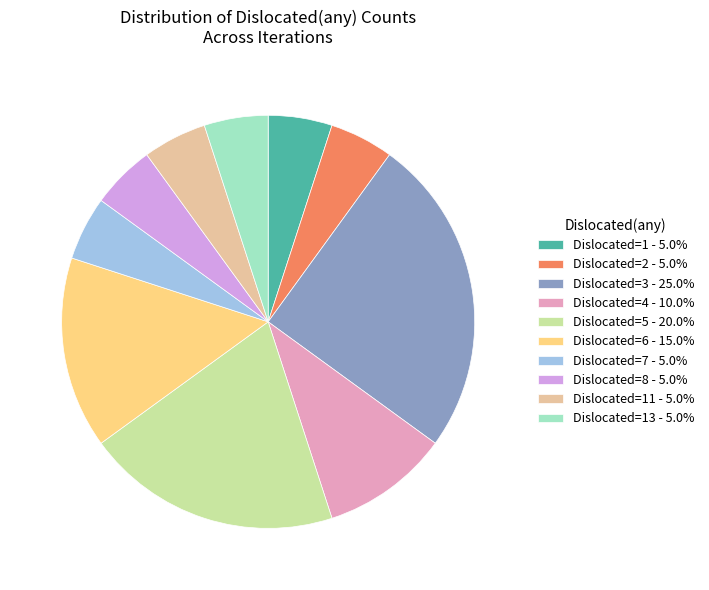

Is there a majority slice in this chart?

No